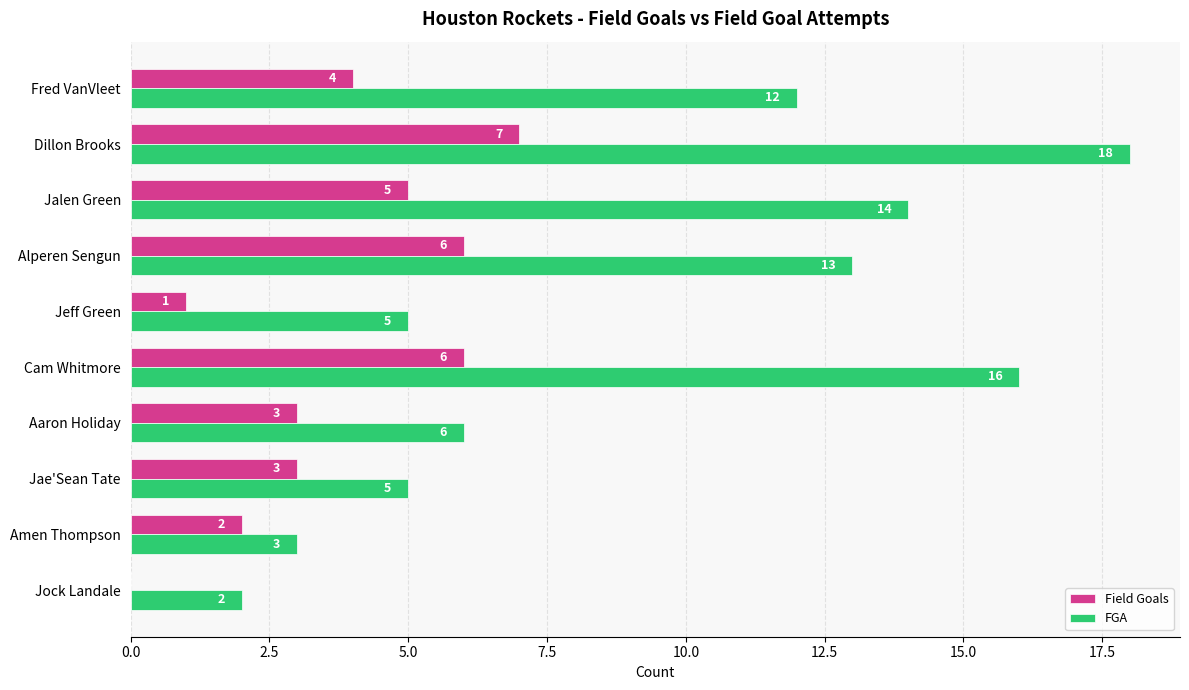

True or false: FGA has a value of 5 at Jae'Sean Tate.

True